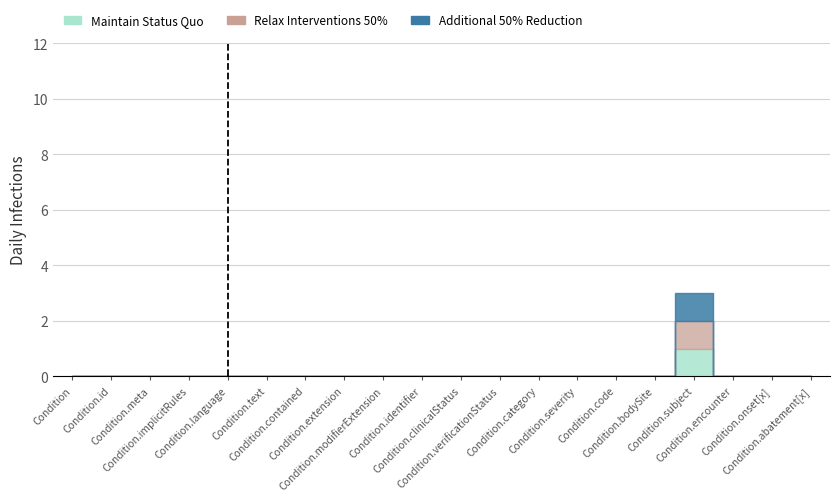

Which label corresponds to the smallest value in the chart?

Condition